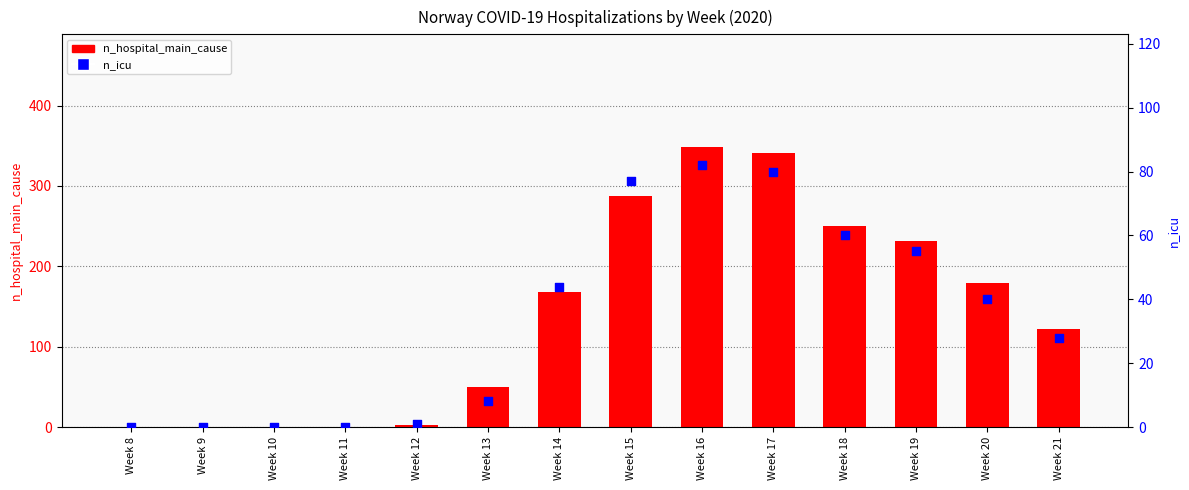

At how many categories does at least one series exceed 65?

8